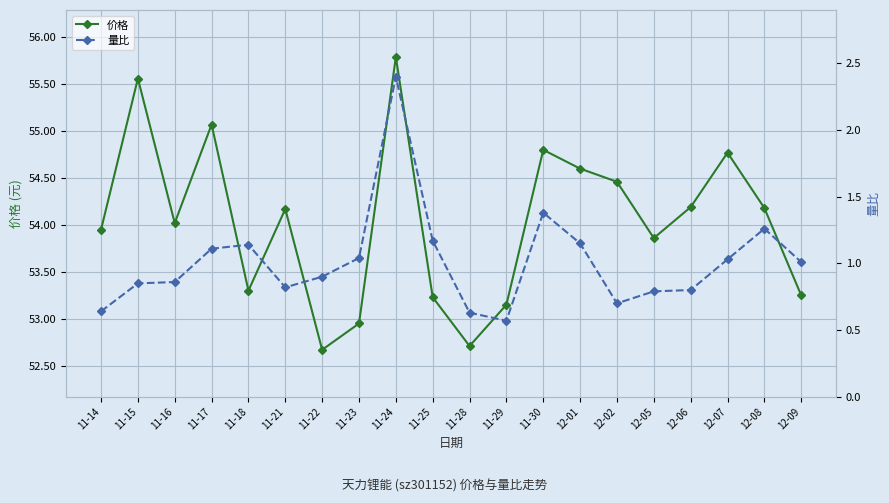

Reading right to left, transcribe all the data shown in this chart.

价格: 12-09=53.2	12-08=54.2	12-07=54.8	12-06=54.2	12-05=53.9	12-02=54.5	12-01=54.6	11-30=54.8	11-29=53.1	11-28=52.7	11-25=53.2	11-24=55.8	11-23=53.0	11-22=52.7	11-21=54.2	11-18=53.3	11-17=55.1	11-16=54.0	11-15=55.6	11-14=54.0
量比: 12-09=1.0	12-08=1.3	12-07=1.0	12-06=0.8	12-05=0.8	12-02=0.7	12-01=1.1	11-30=1.4	11-29=0.6	11-28=0.6	11-25=1.2	11-24=2.4	11-23=1.0	11-22=0.9	11-21=0.8	11-18=1.1	11-17=1.1	11-16=0.9	11-15=0.8	11-14=0.6